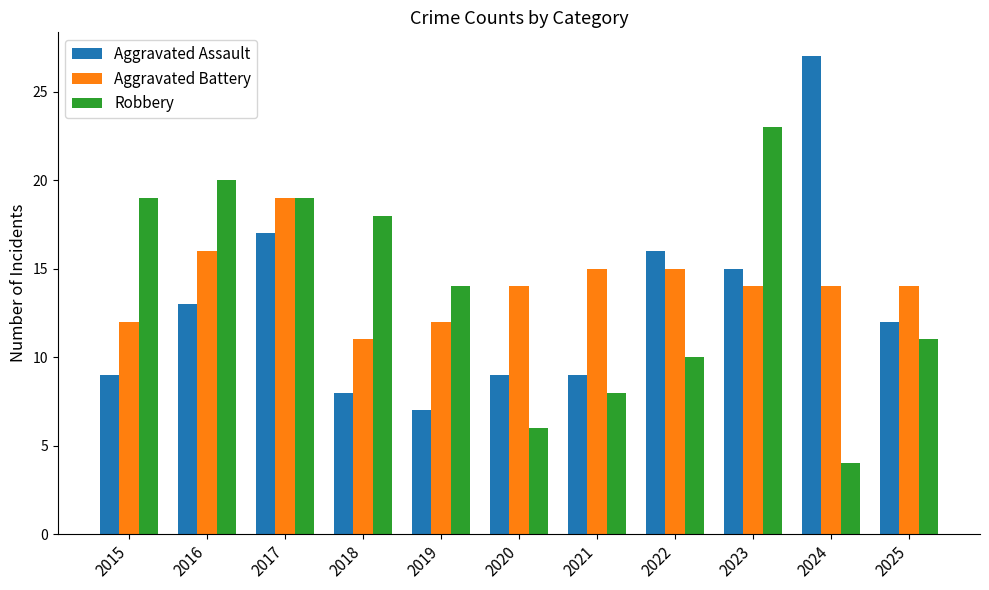

What are all the series names shown in the legend?

Aggravated Assault, Aggravated Battery, Robbery